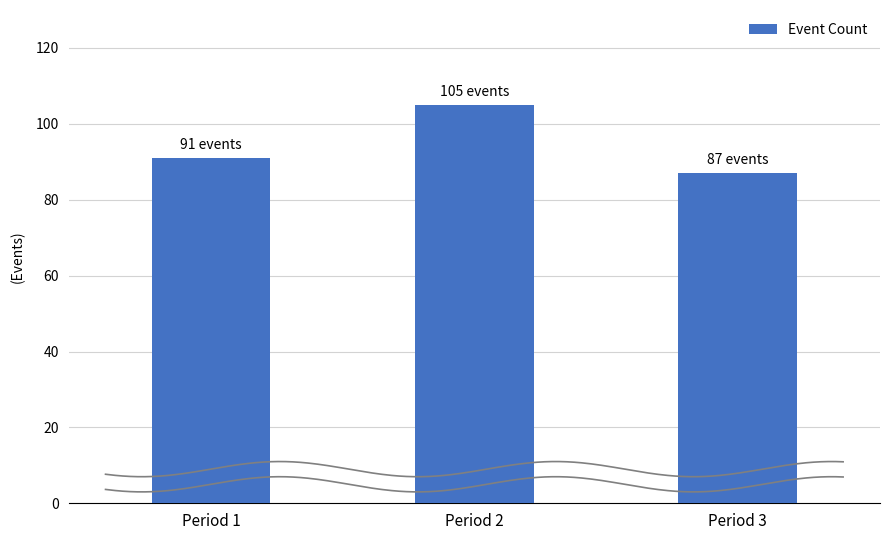

Which has a higher value, Period 2 or Period 1?

Period 2